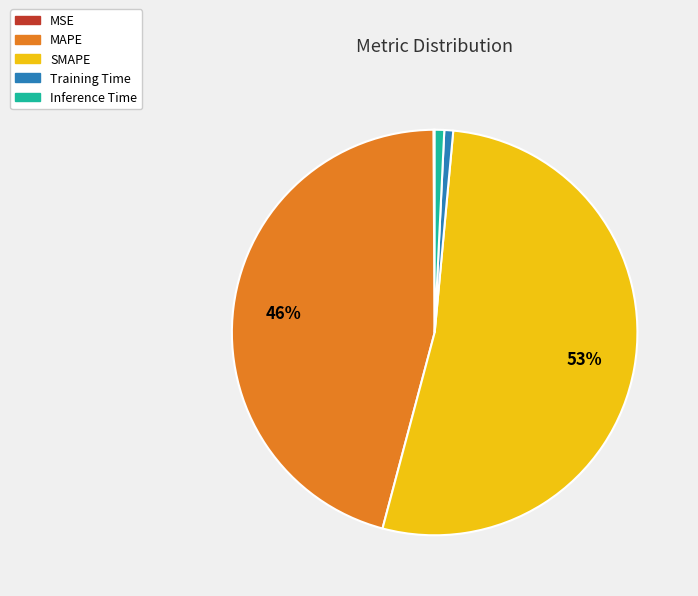

What is the largest slice in the pie chart?

SMAPE